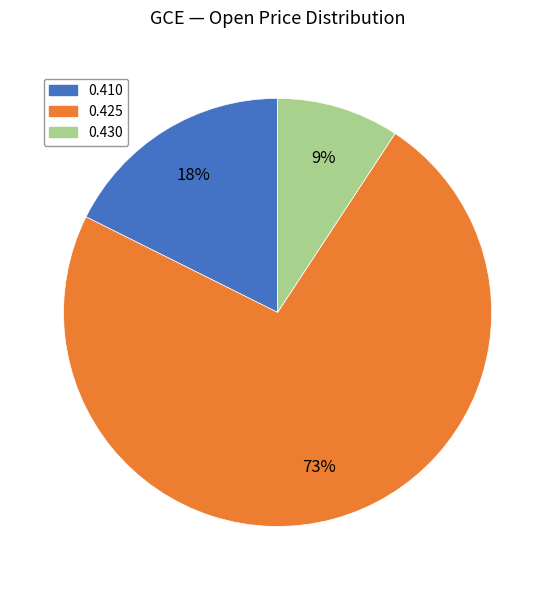

Does any single category account for the majority?

Yes